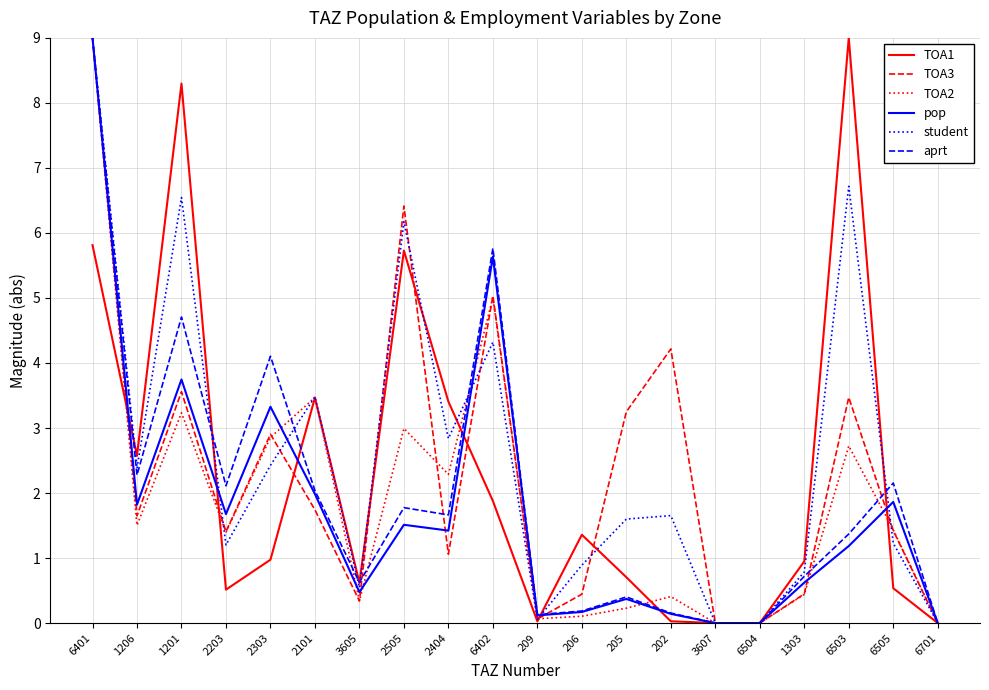

True or false: aprt has more than 1 interior local peaks.

True